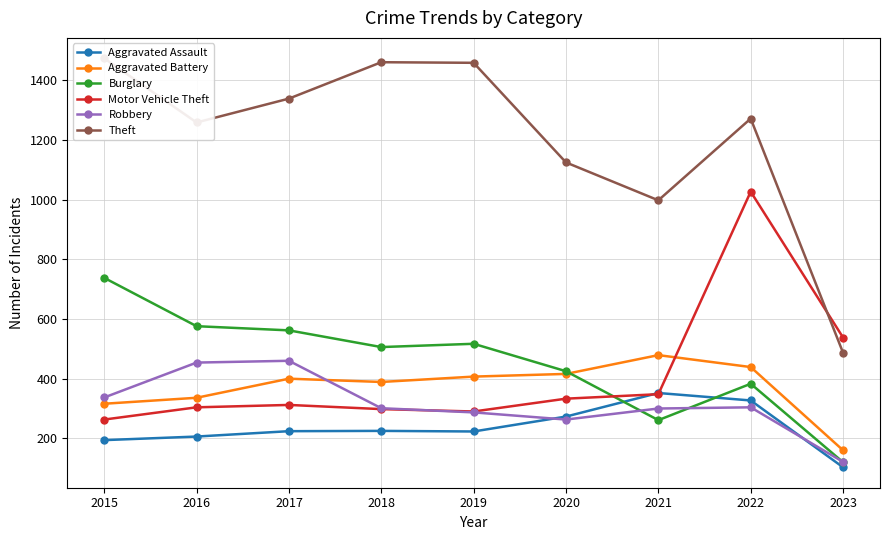

True or false: Burglary has a value of 576 at 2016.

True